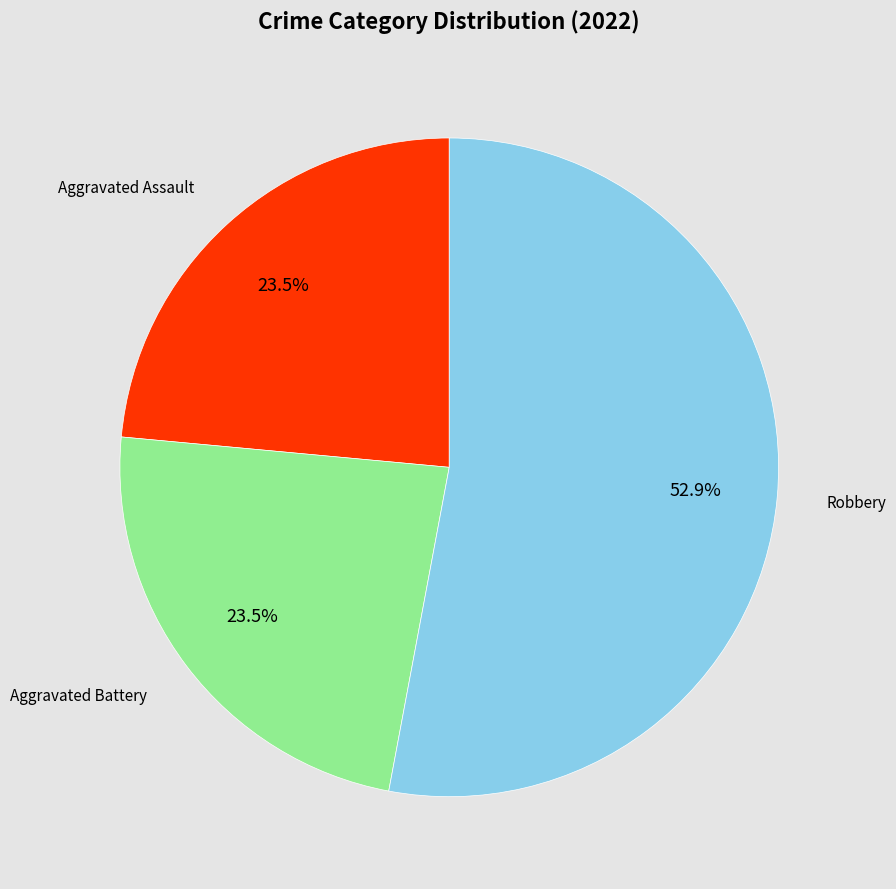

Approximately how many times larger is the value at Aggravated Assault compared to Robbery?

0.4